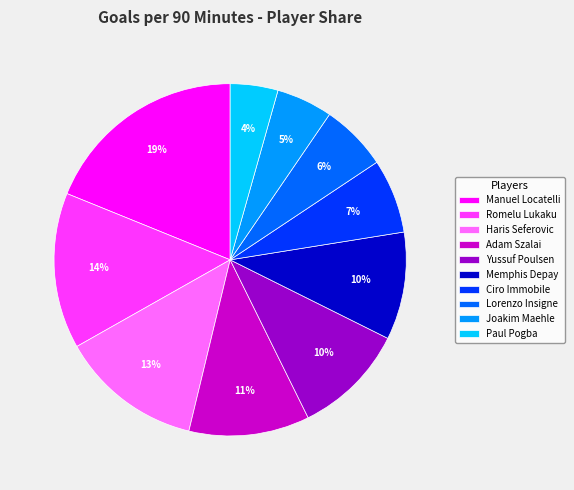

Does Ciro Immobile account for over 50% of the chart?

No